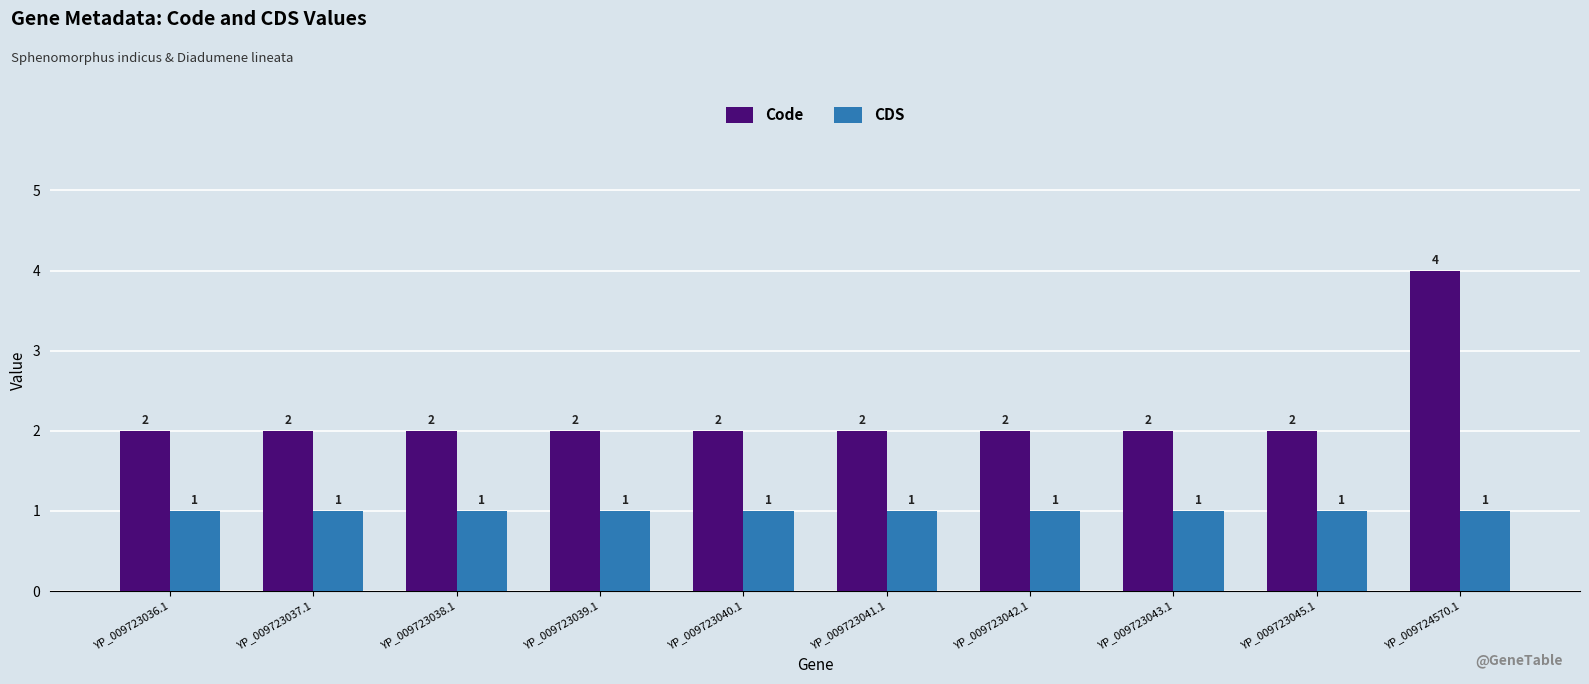

Which series has the largest range (max minus min)?

Code